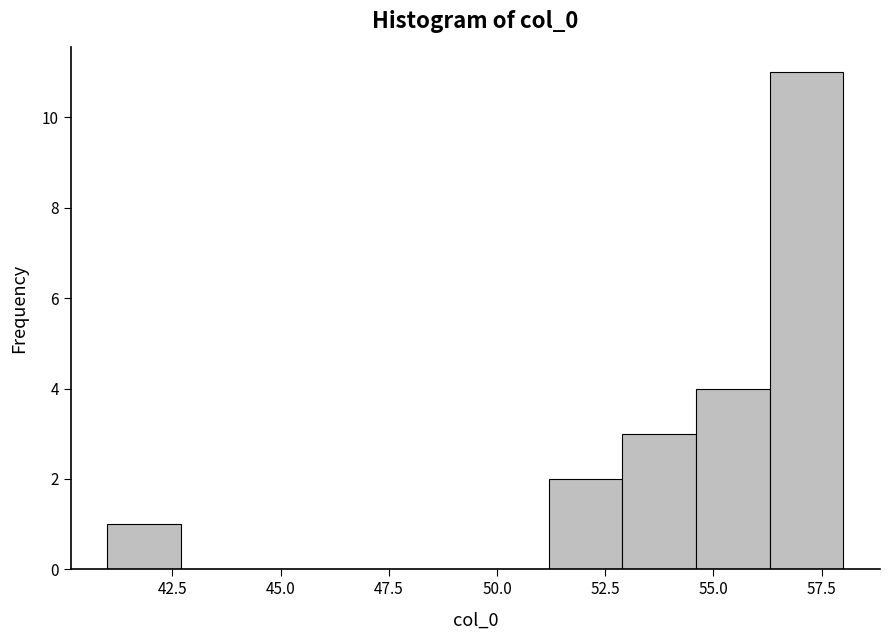

Around what value on the x-axis is the tallest bar? Give the approximate position of its centre, as read against the axis.

57.0